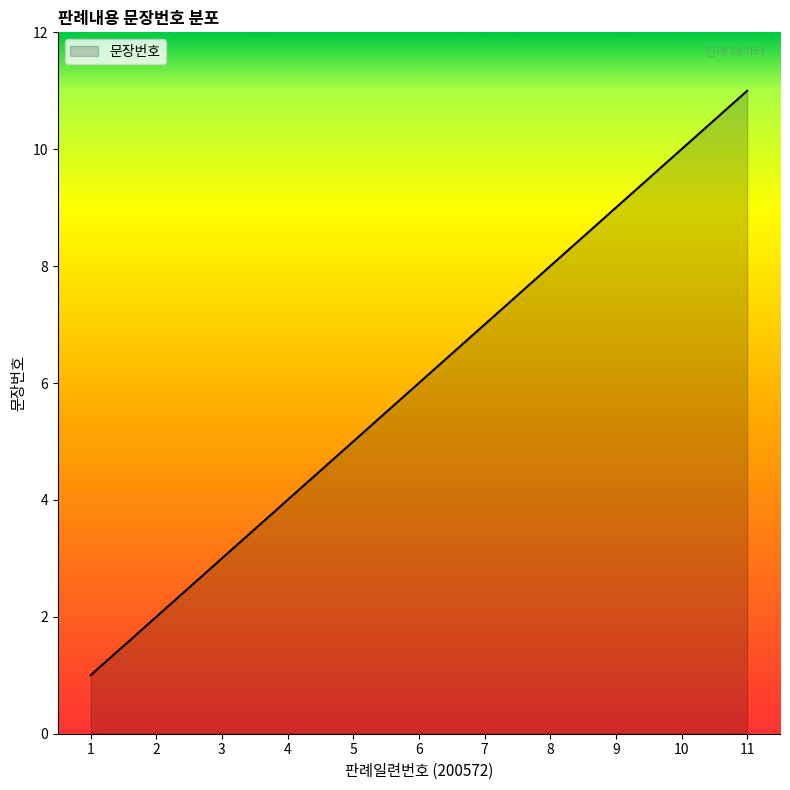

Reading left to right, list all the values displayed in this chart.

1	2	3	4	5	6	7	8	9	10	11